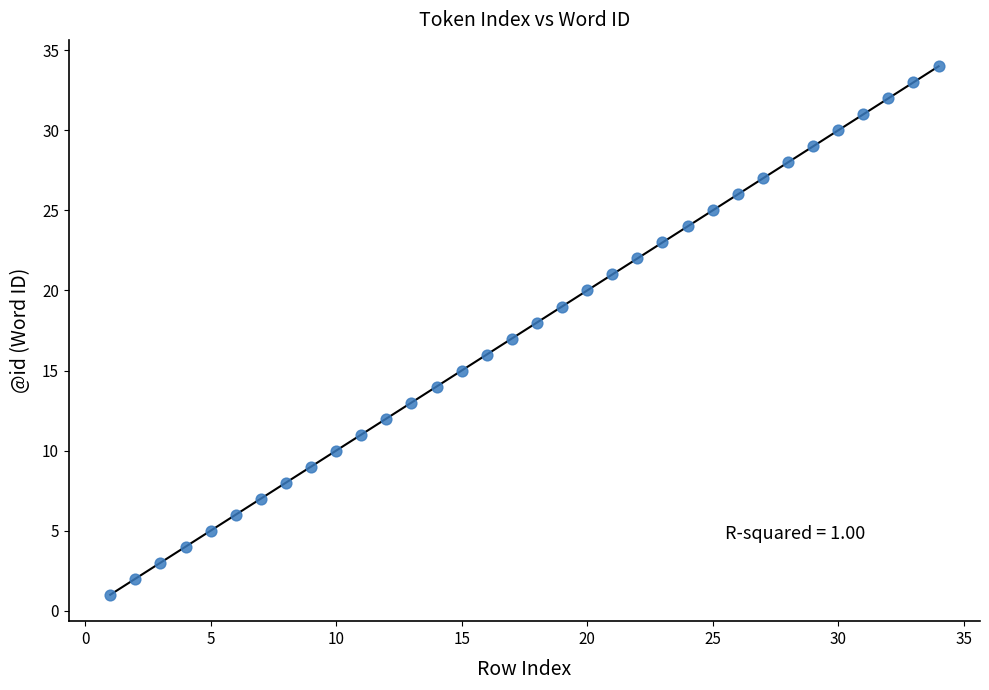

What is the range of X values (max minus min)?

33